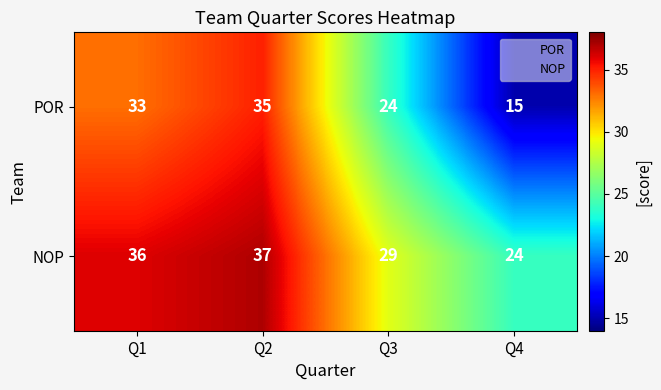

Reading left to right, transcribe all the data shown in this chart.

POR: Q1=33	Q2=35	Q3=24	Q4=15
NOP: Q1=36	Q2=37	Q3=29	Q4=24